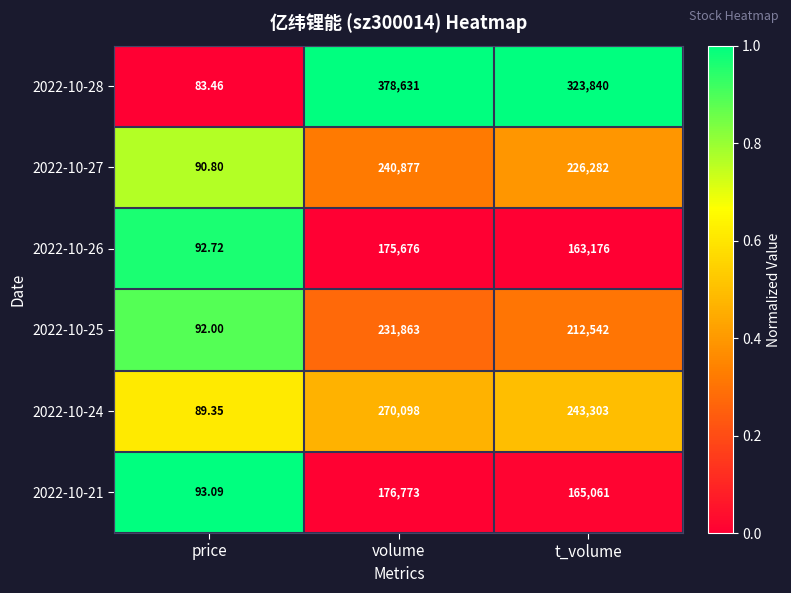

At which category is the sum across all series the highest?

volume